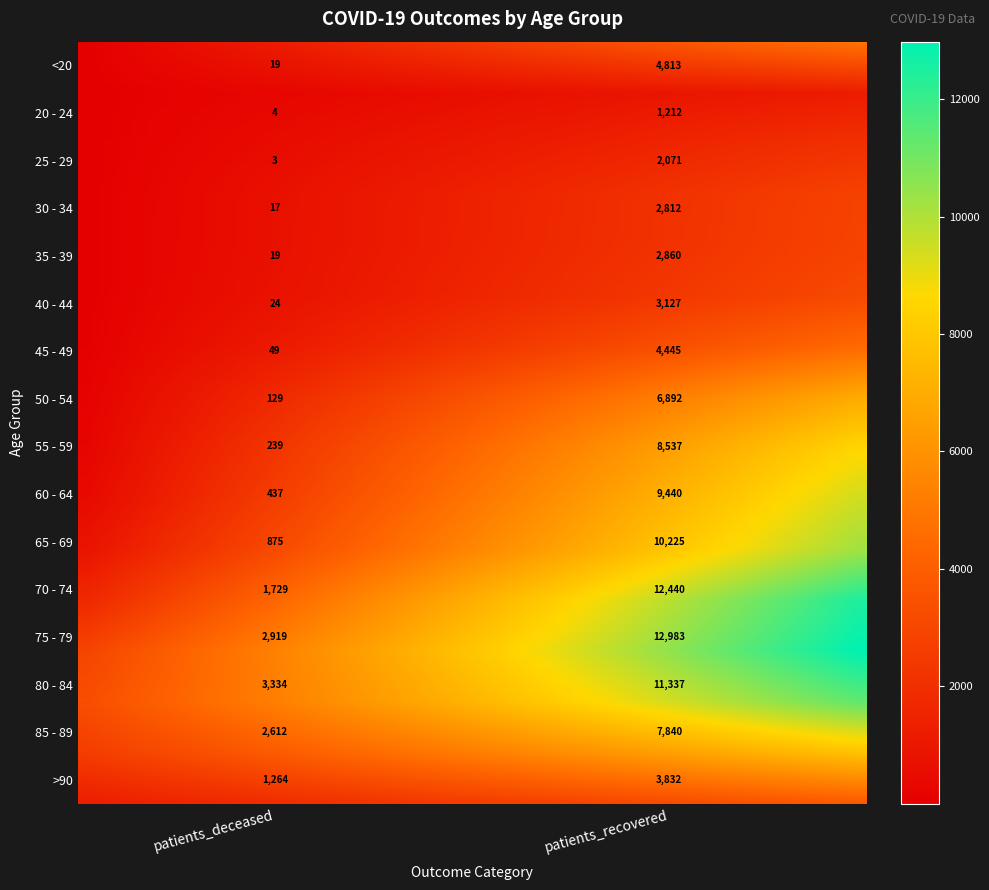

The 75 - 79 series shows 22028 at 1. True or false?

False